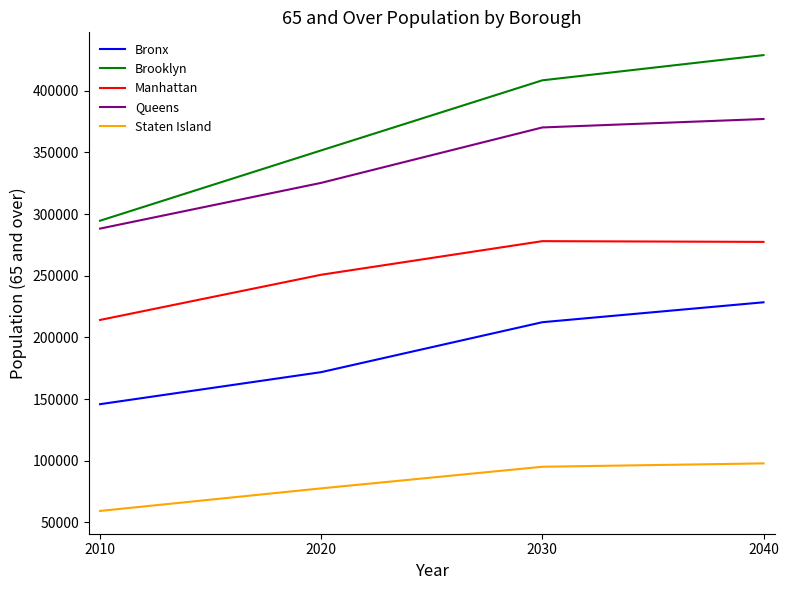

Does the chart have visible grid lines?

No